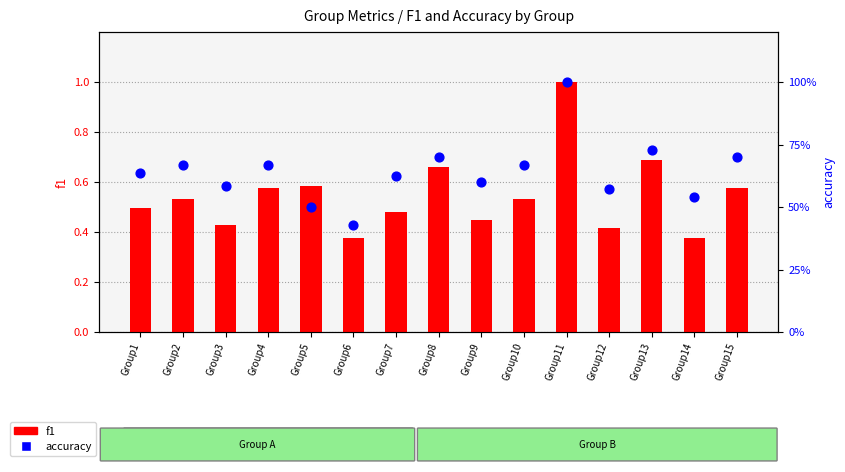

What is the total value across all series at Group8?

1.4